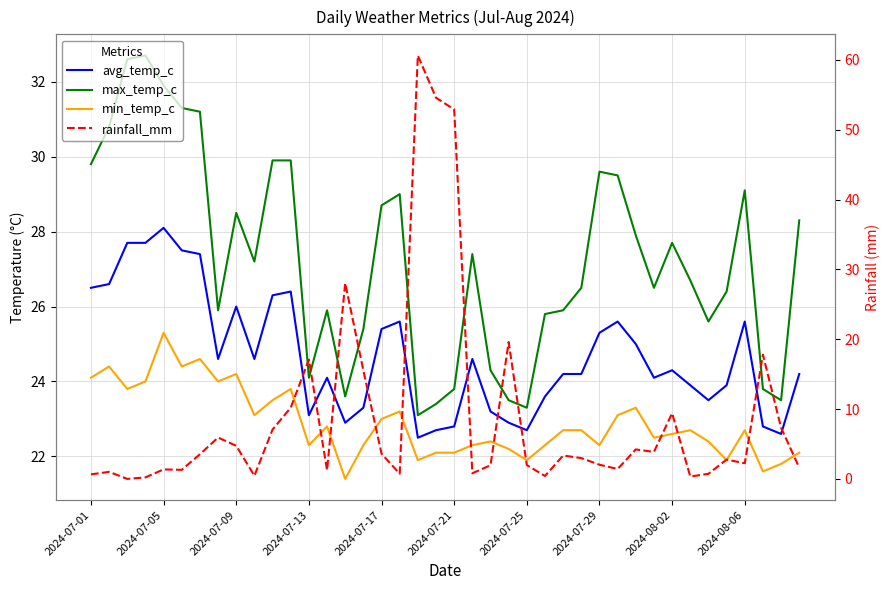

How many interior local peaks does the rainfall_mm series have?

12